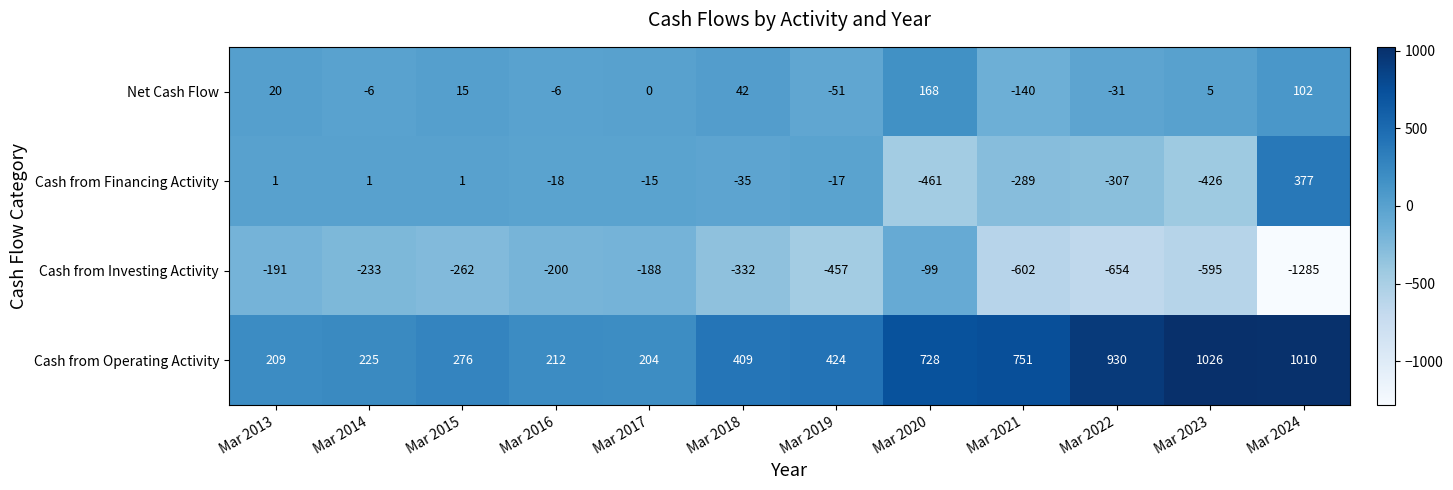

Between Mar 2016 and Mar 2020, which series saw the biggest shift?

Cash from Operating Activity